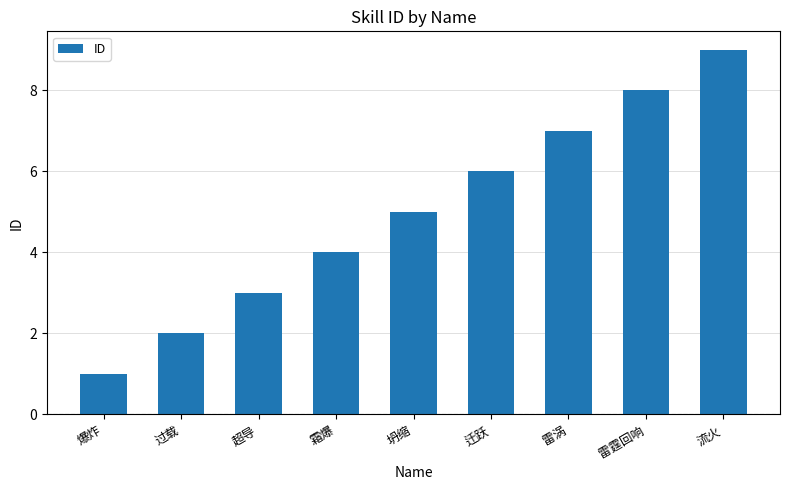

Which label corresponds to the smallest value in the chart?

爆炸